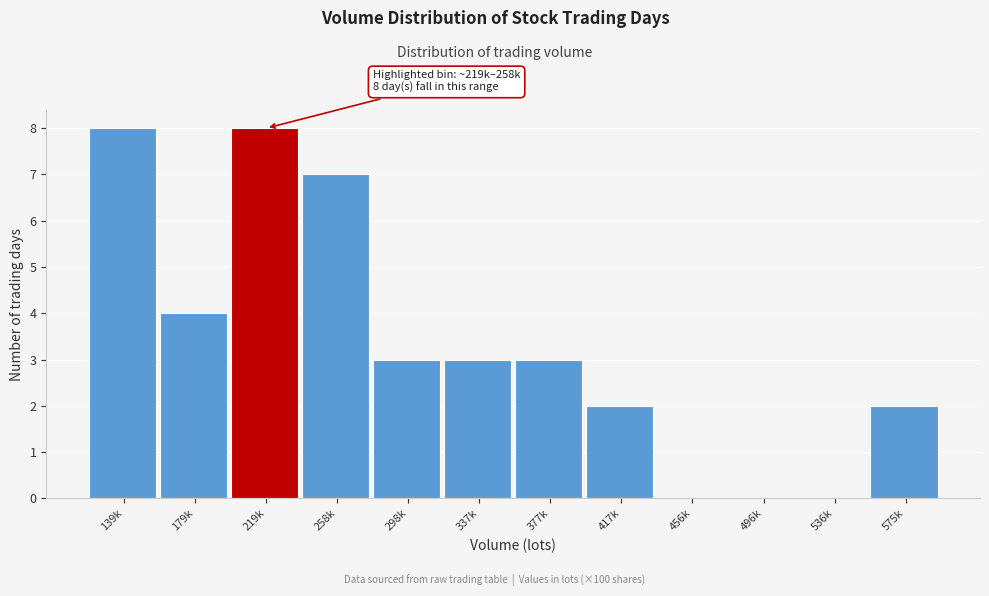

Reading left to right, transcribe all the data shown in this chart.

139k=8	179k=4	219k=8	258k=7	298k=3	337k=3	377k=3	417k=2	456k=0	496k=0	536k=0	575k=2